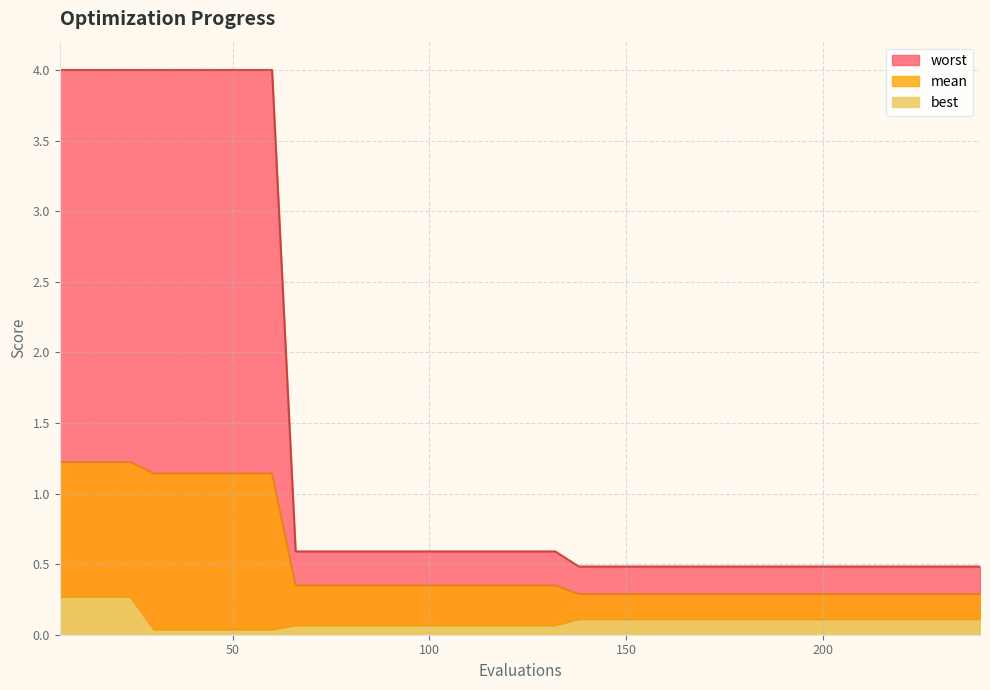

True or false: mean and worst intersect in this chart.

False